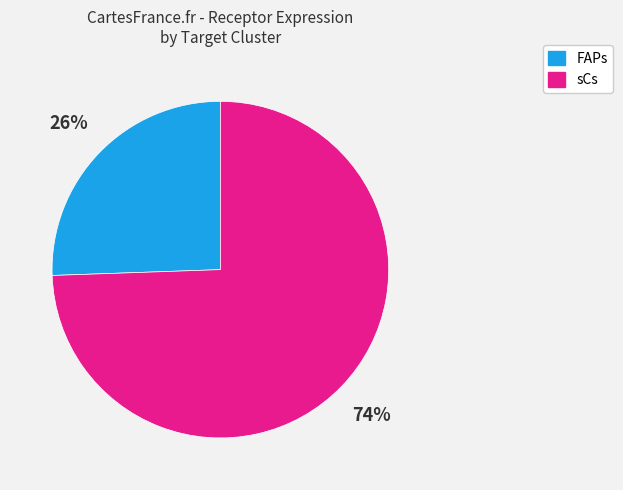

Between FAPs and sCs, which is larger?

sCs